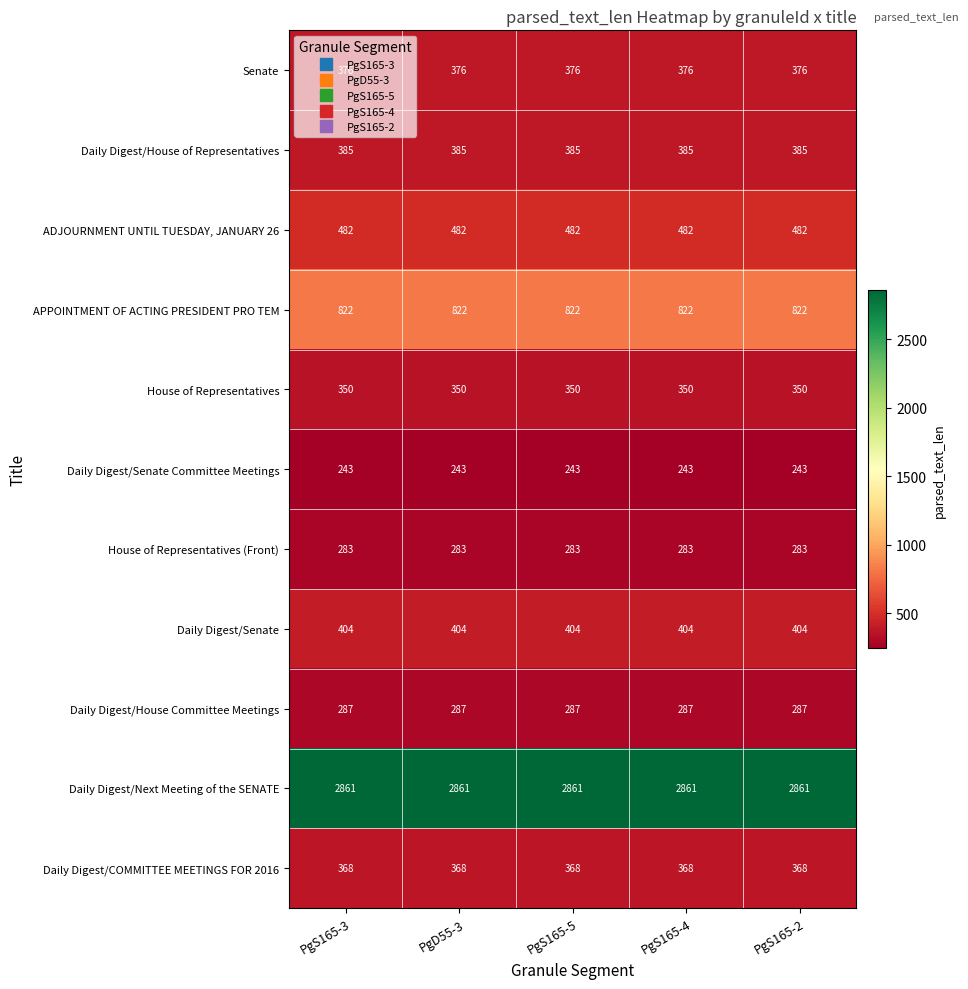

At how many categories does at least one series exceed 1481?

5